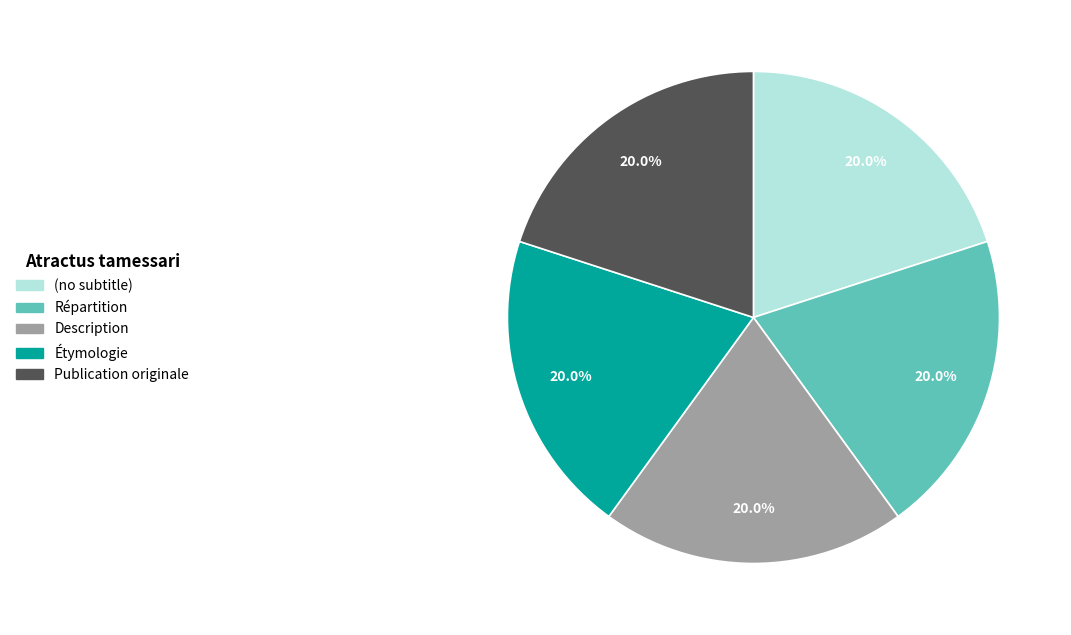

How many segments does this pie chart have?

5